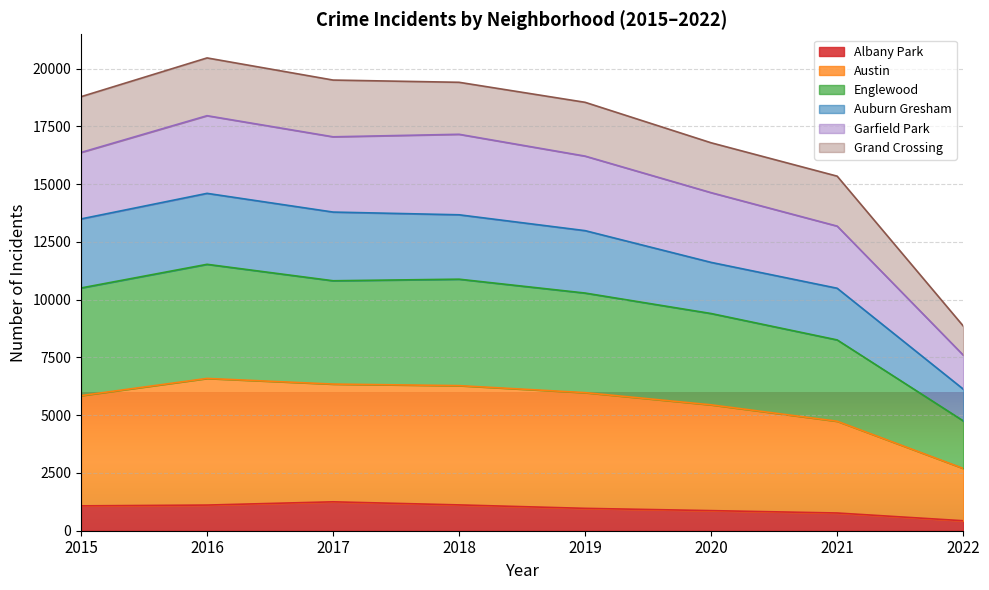

Is it true that Englewood equals 8009 at 2018?

False